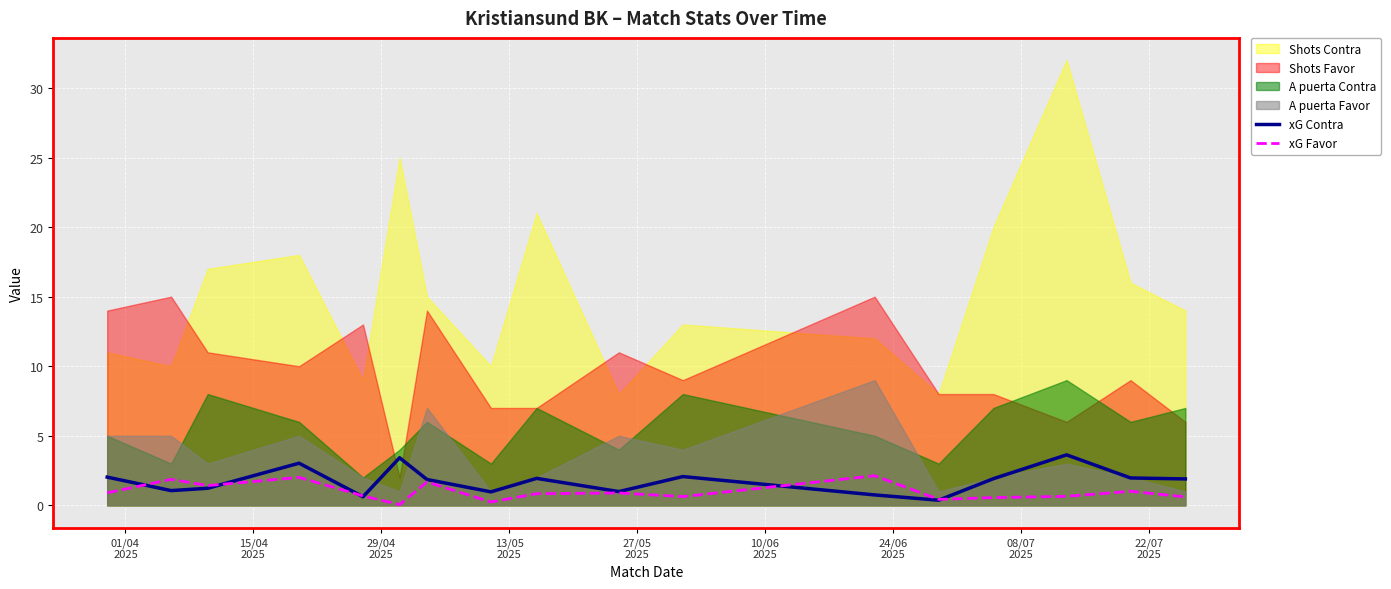

Count the number of categories in the chart.

17